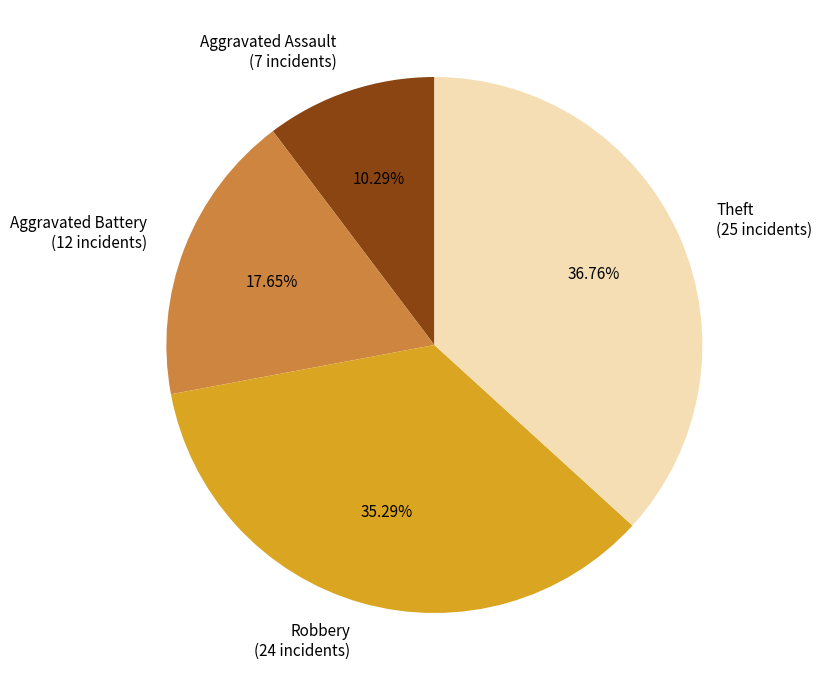

Is there a majority slice in this chart?

No